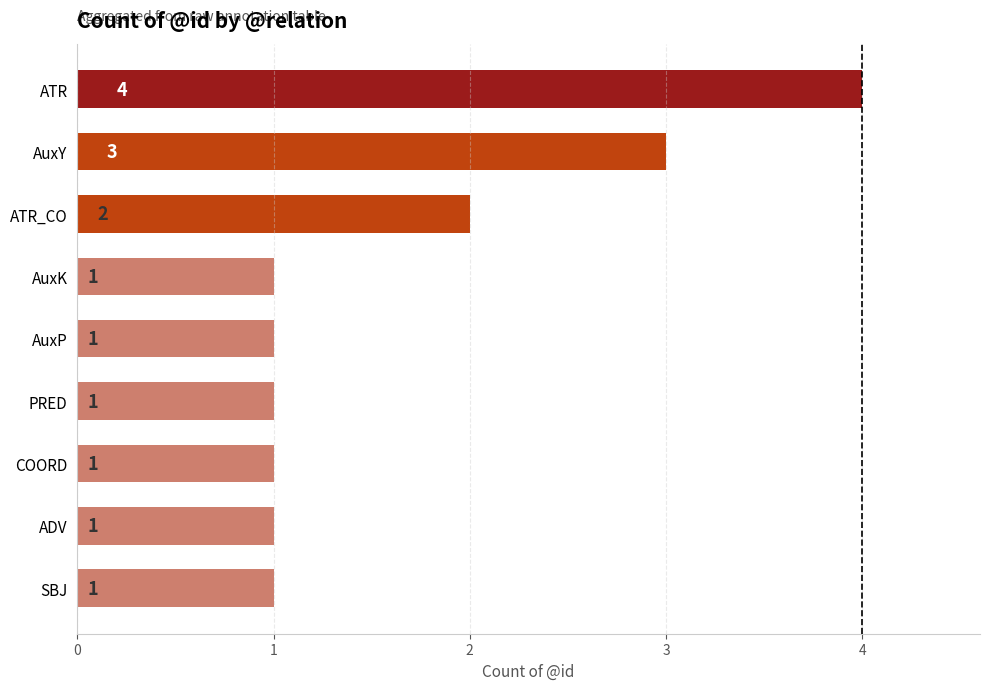

At which label is the value closest to 2?

ATR_CO